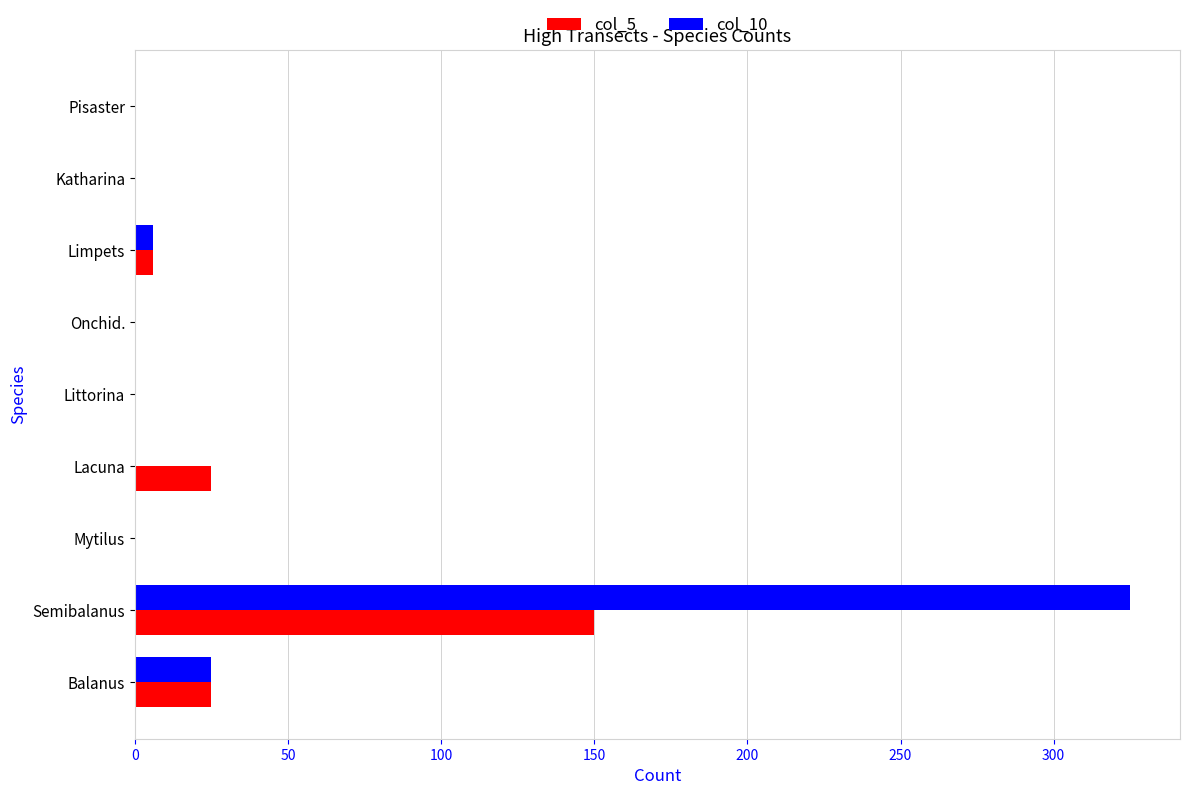

What is the sum of all col_10 values?

356